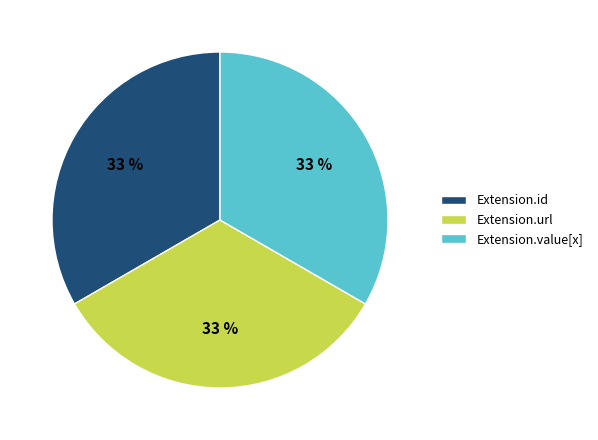

Does Extension.url represent more than half of the total?

No